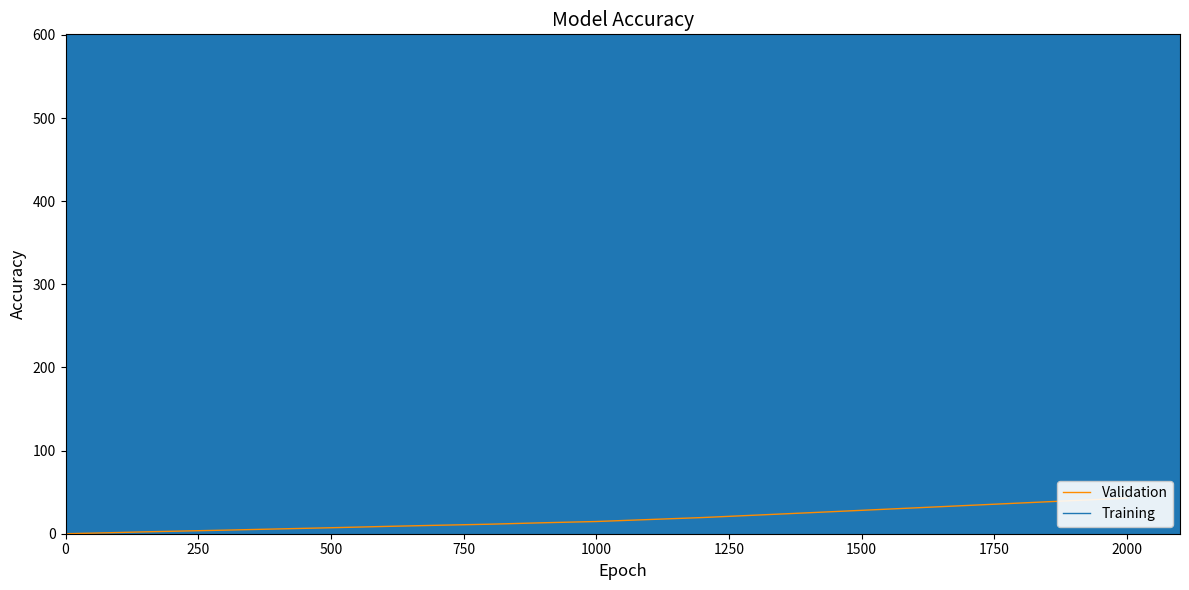

True or false: Training has more than 2 interior local peaks.

False